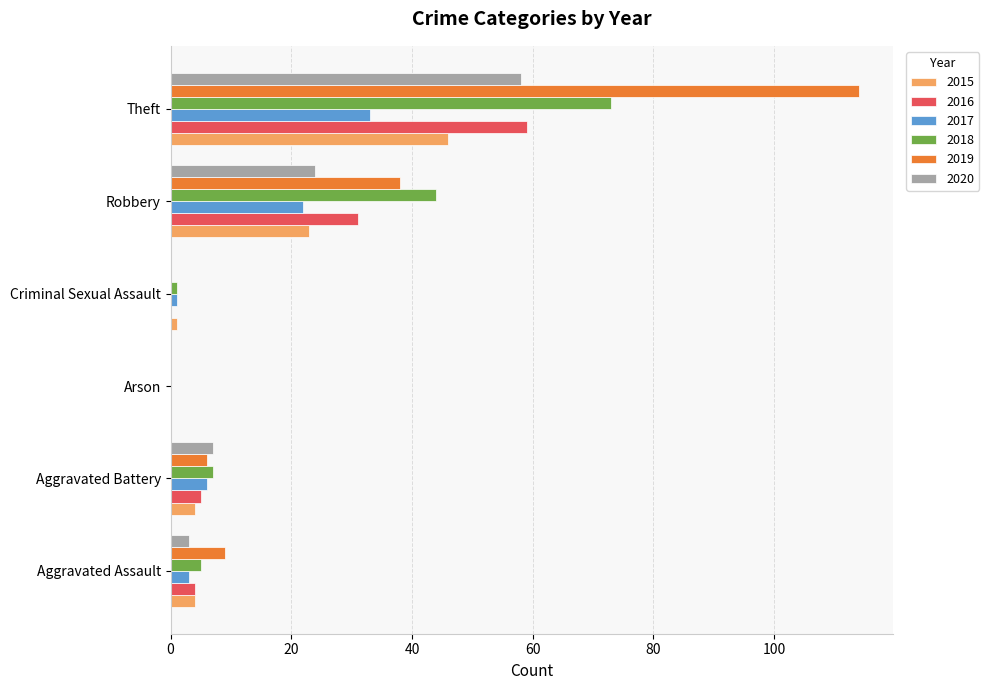

What is the sum of all 2019 values?

167